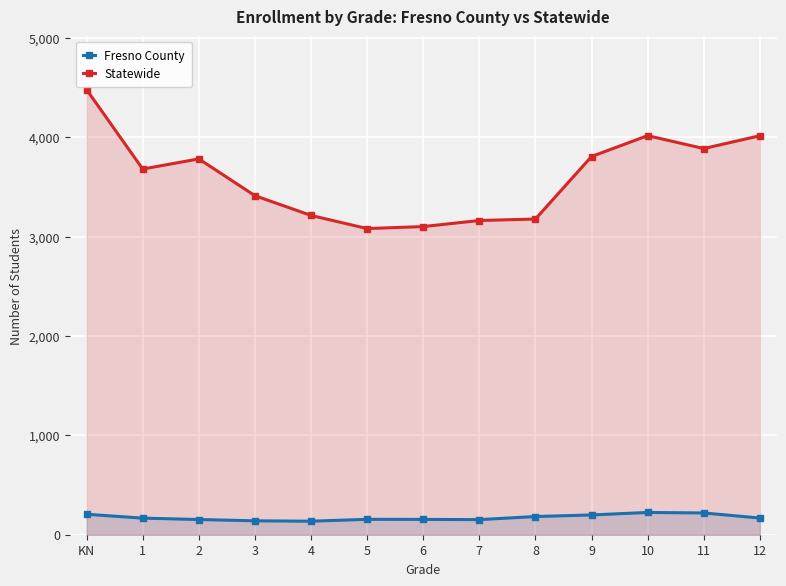

Rank the series by their maximum value, from lowest to highest.

Fresno County, Statewide